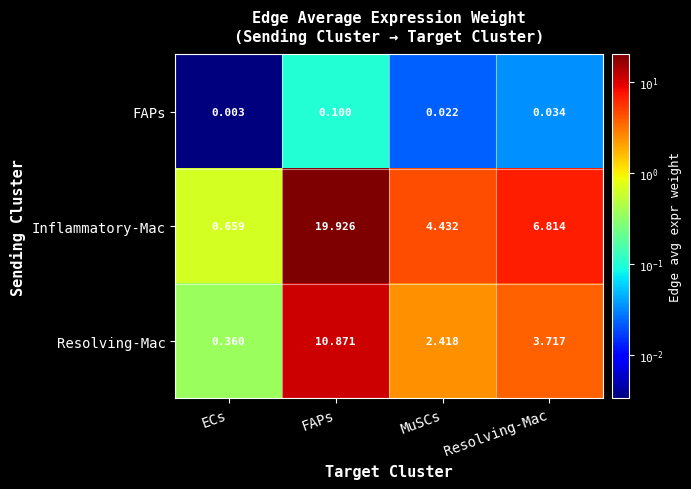

What is the total value across all series at MuSCs?

6.9